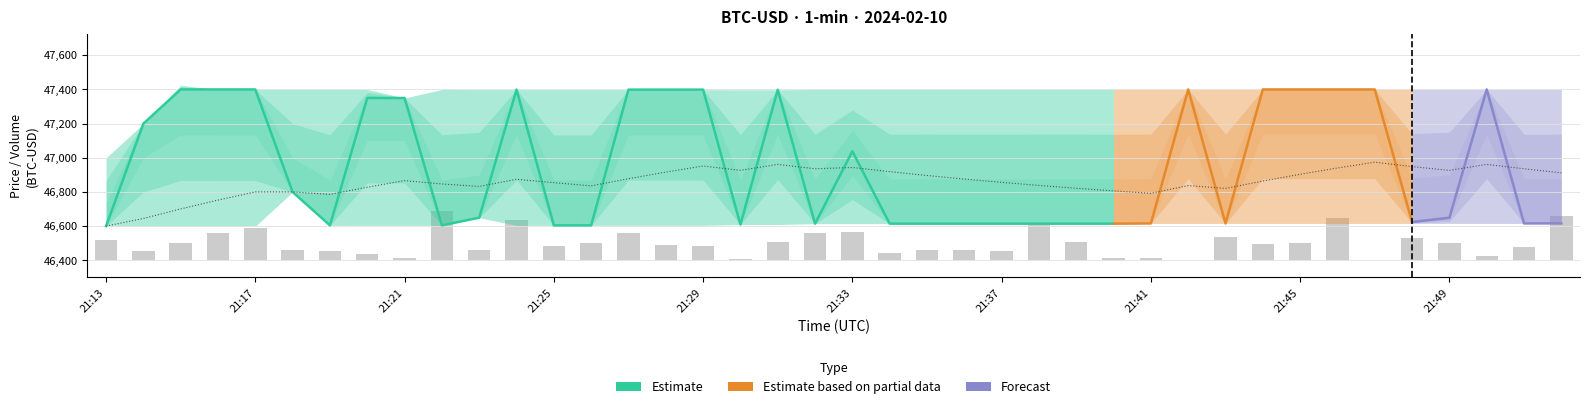

The open series shows 67794.5 at 30. True or false?

False